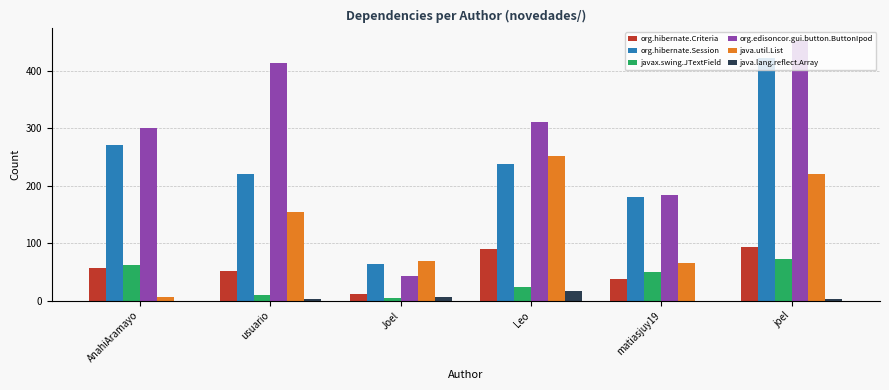

Reading left to right, transcribe all the data shown in this chart.

org.hibernate.Criteria: 56	52	11	90	38	93
org.hibernate.Session: 270	220	64	237	180	423
javax.swing.JTextField: 62	9	5	24	49	73
org.edisoncor.gui.button.ButtonIpod: 301	413	42	311	183	451
java.util.List: 6	155	69	251	65	220
java.lang.reflect.Array: 0	2	7	17	0	2